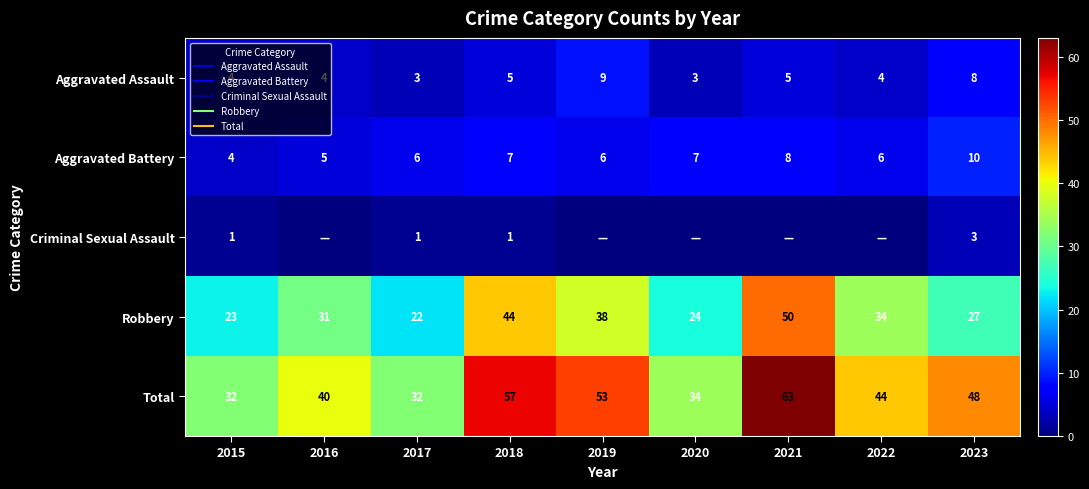

What is the total value across all series at 2017?

64